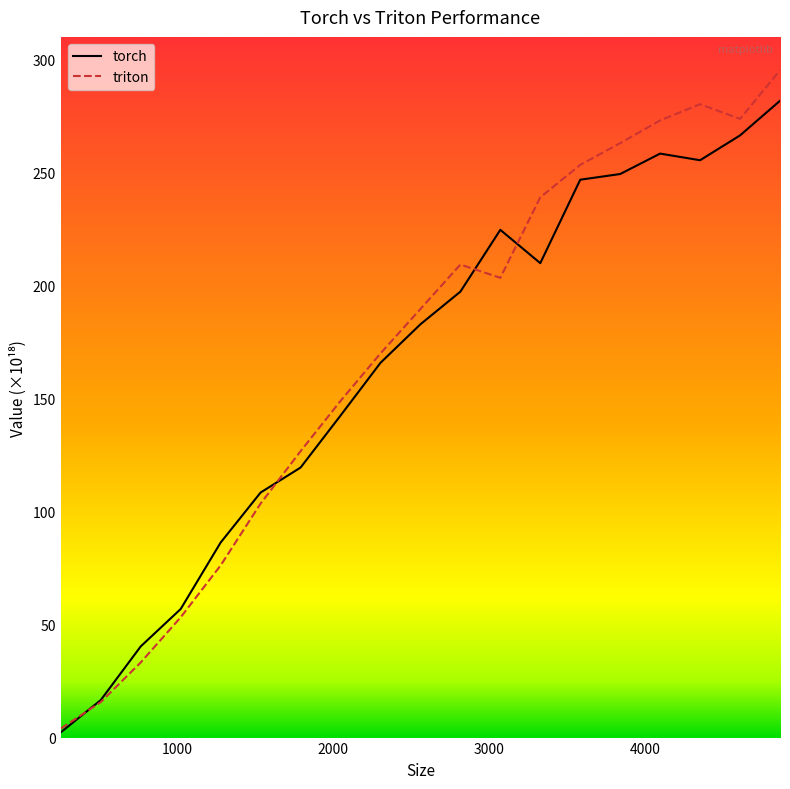

What is the smallest value displayed?

2.3